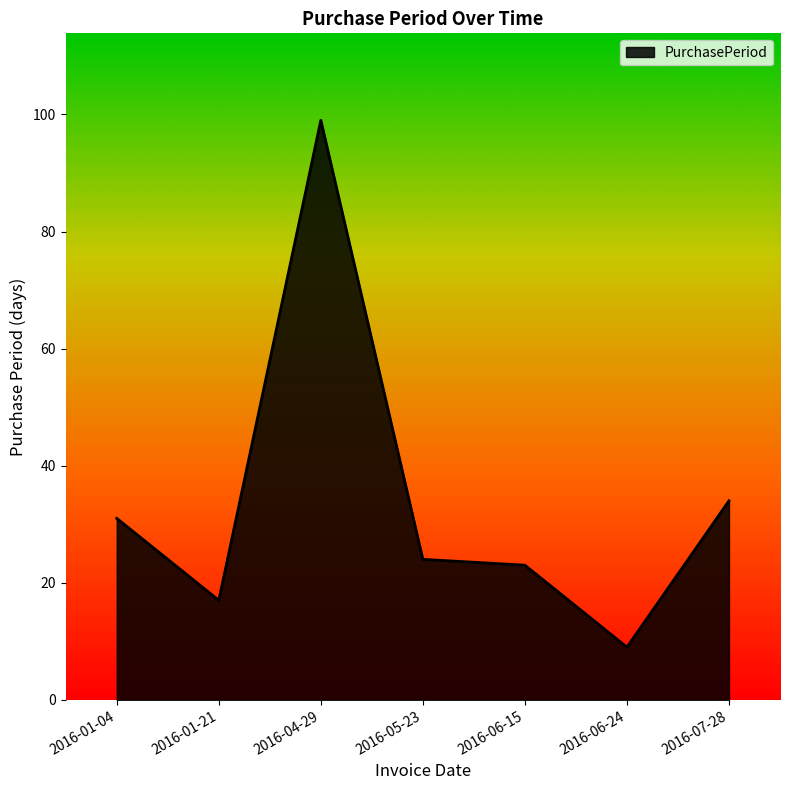

Is it true that the value at 2016-06-24 is 9?

True